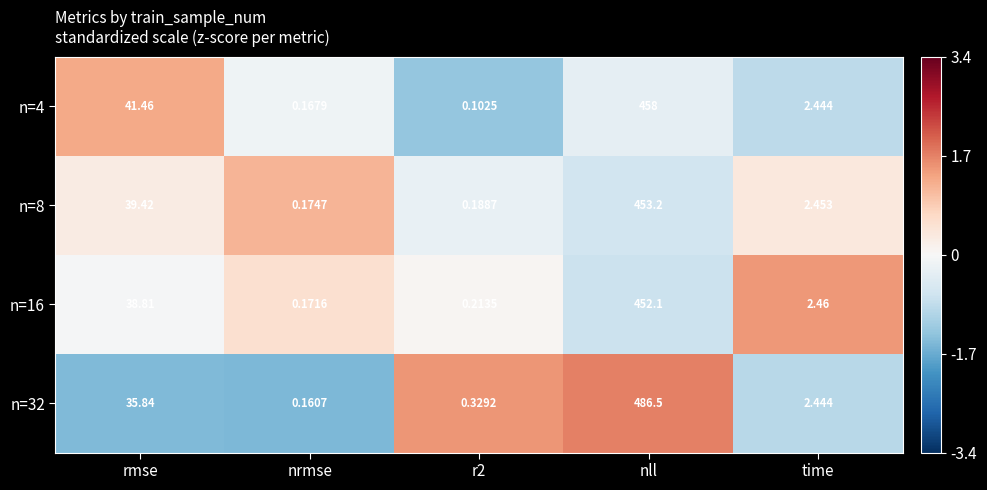

Which series changed the most between nrmse and time?

n=16